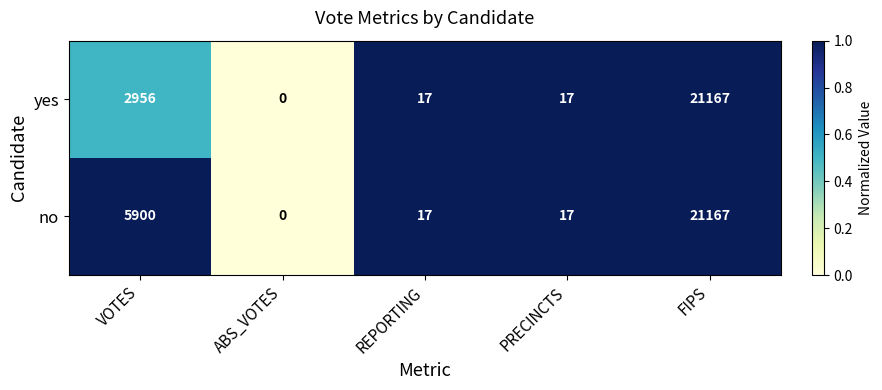

Count the number of categories in the chart.

5